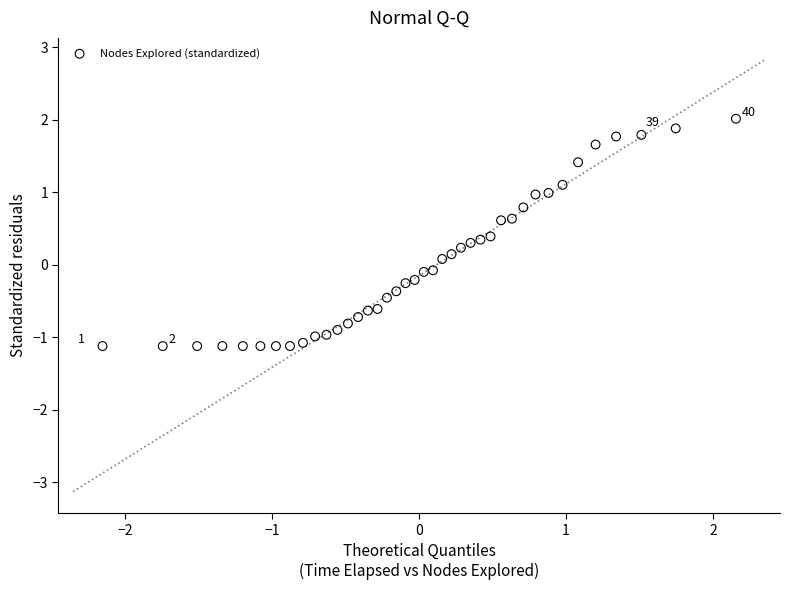

What is the range of Y values (max minus min)?

3.1